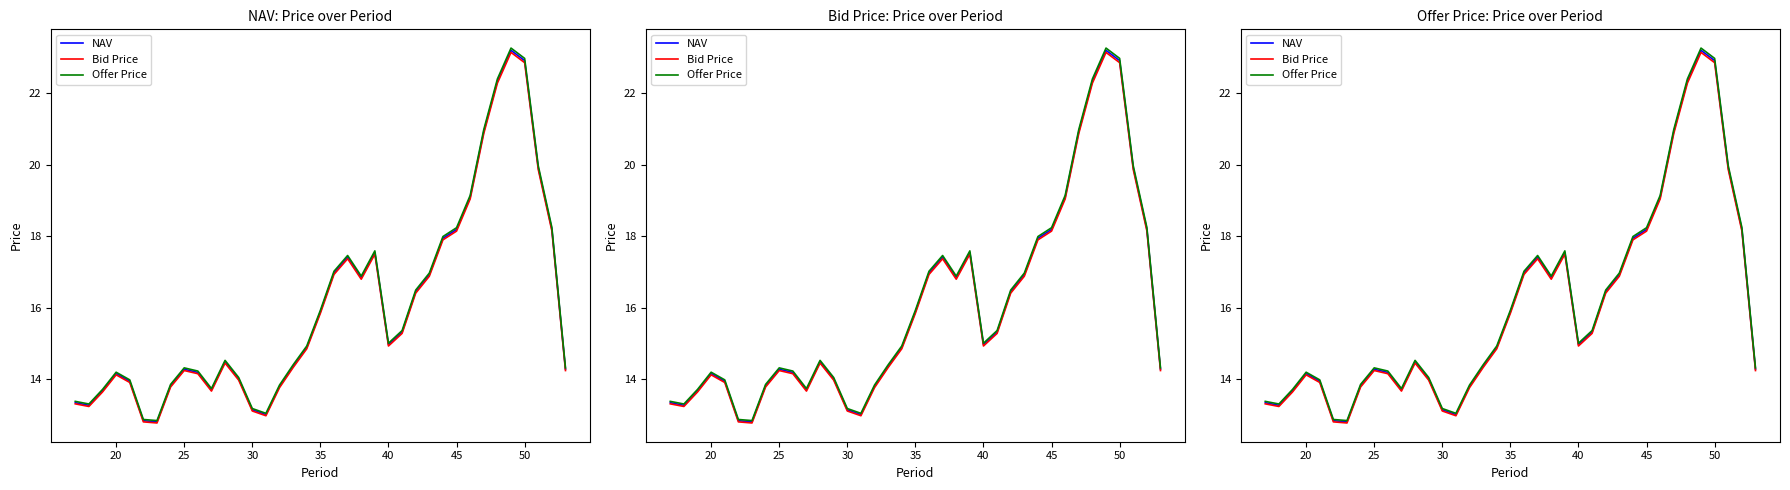

Rank the series at 35 from highest to lowest value.

Offer Price, NAV, Bid Price